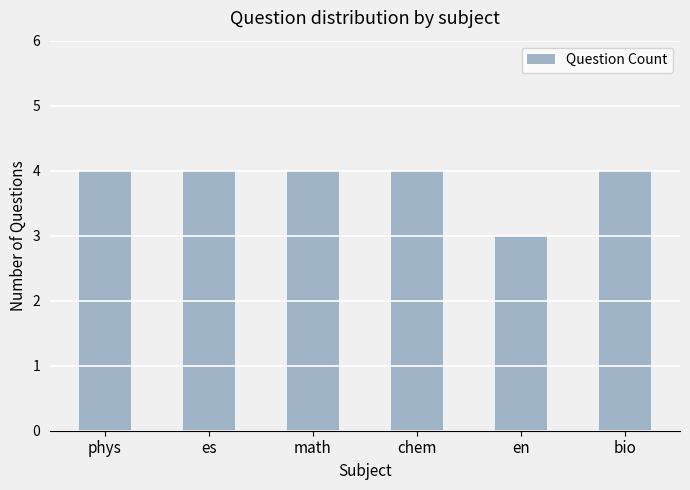

How many bars are there in total?

6